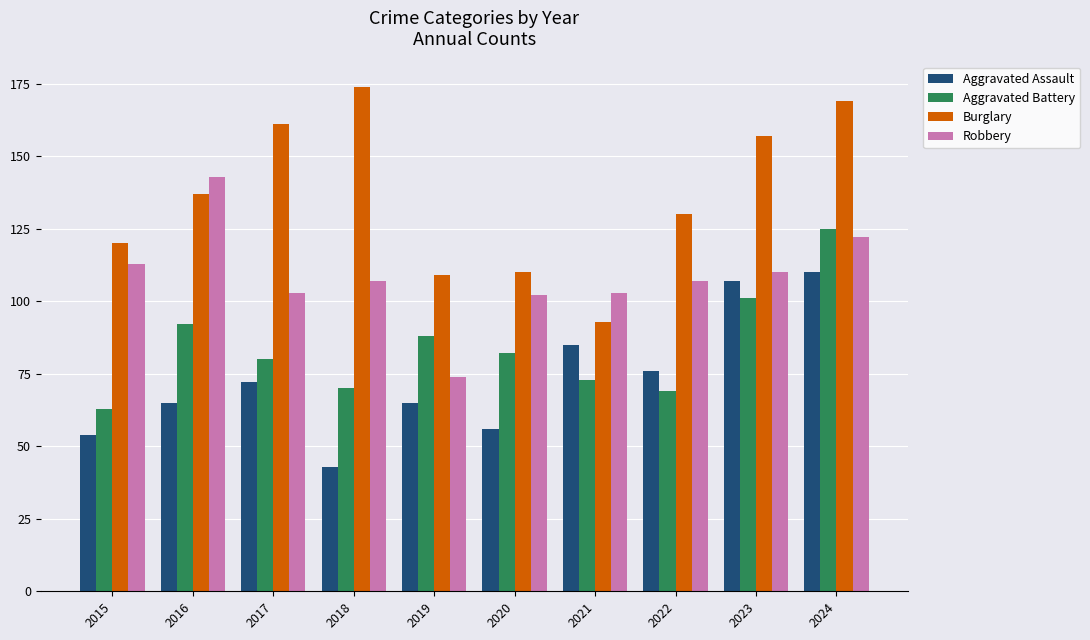

Reading left to right, what are all the values shown in this chart?

Aggravated Assault: 54	65	72	43	65	56	85	76	107	110
Aggravated Battery: 63	92	80	70	88	82	73	69	101	125
Burglary: 120	137	161	174	109	110	93	130	157	169
Robbery: 113	143	103	107	74	102	103	107	110	122